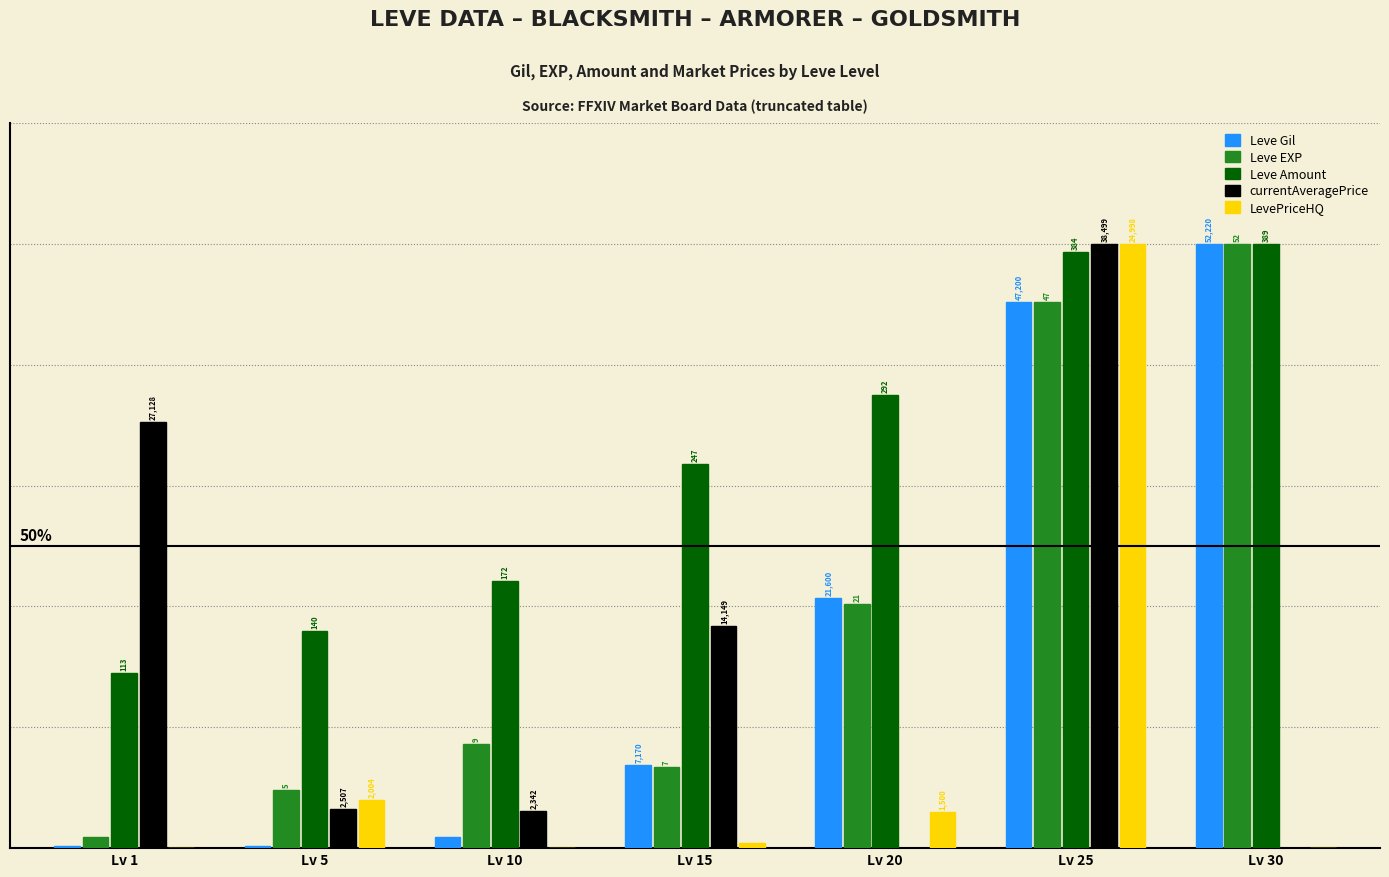

The Leve EXP series shows 13.5 at Lv 15. True or false?

True